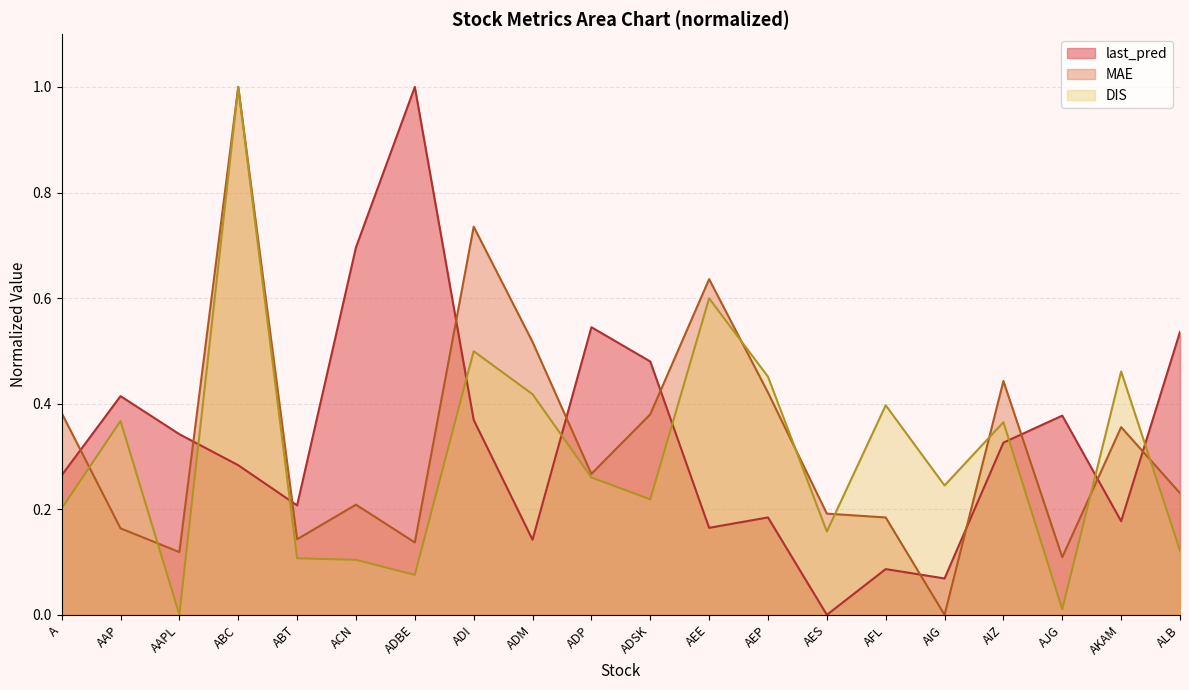

What position from the left is AKAM?

19